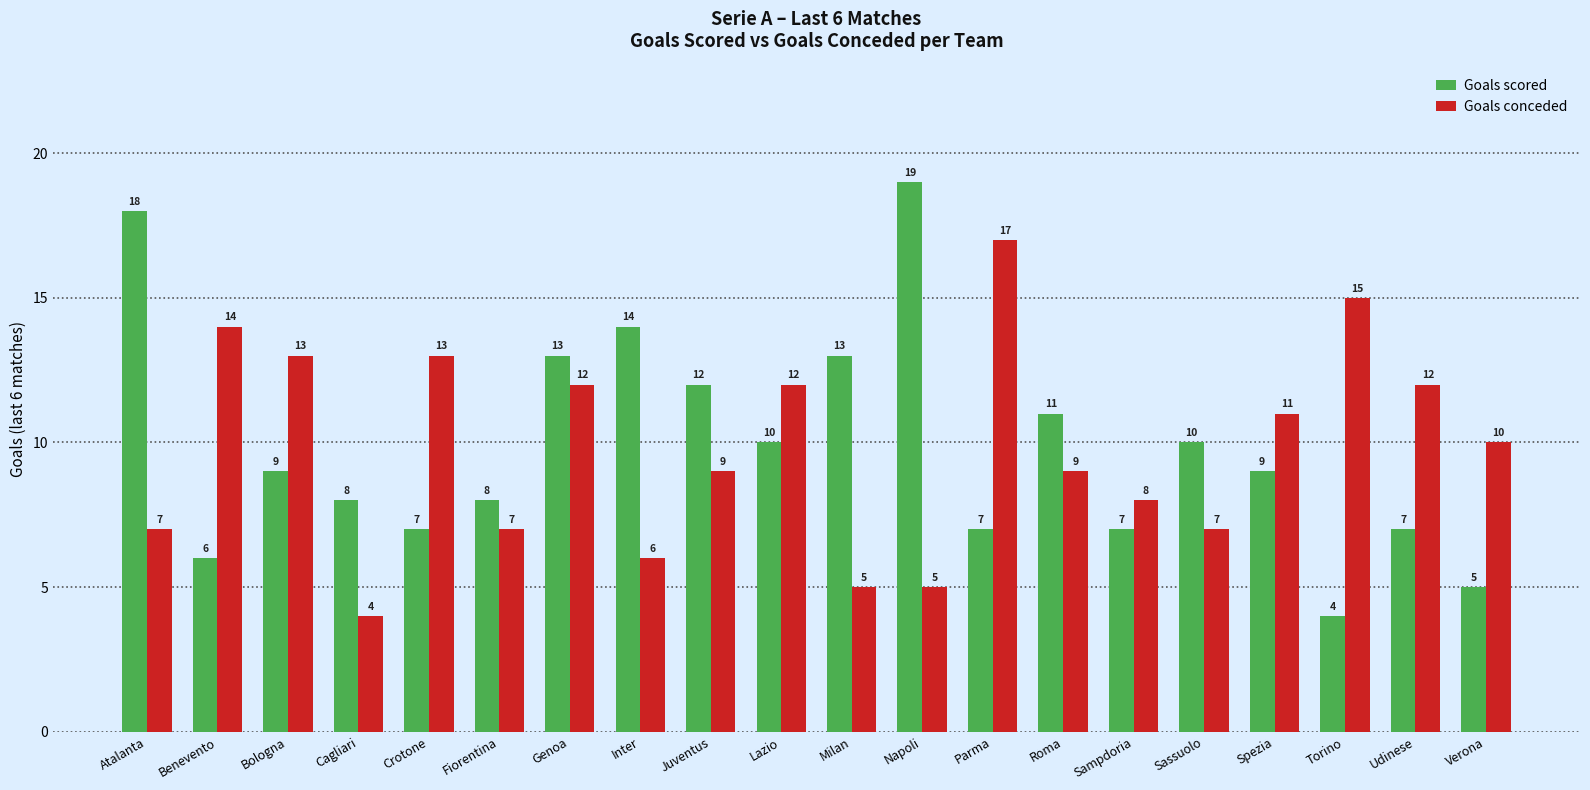

What is the total value across all series at Benevento?

20